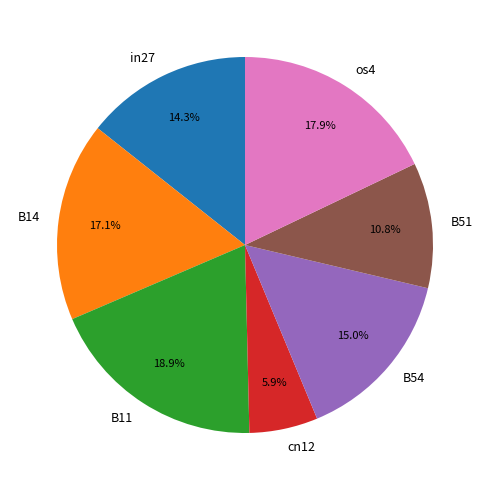

To the nearest percent, what is the difference between the cn12 and B54 slice percentages?

9%